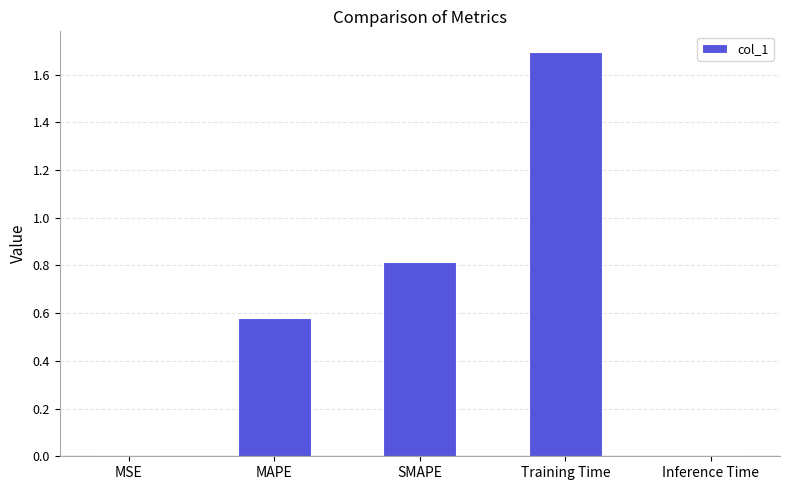

What is the label of the 3rd bar from the left?

SMAPE